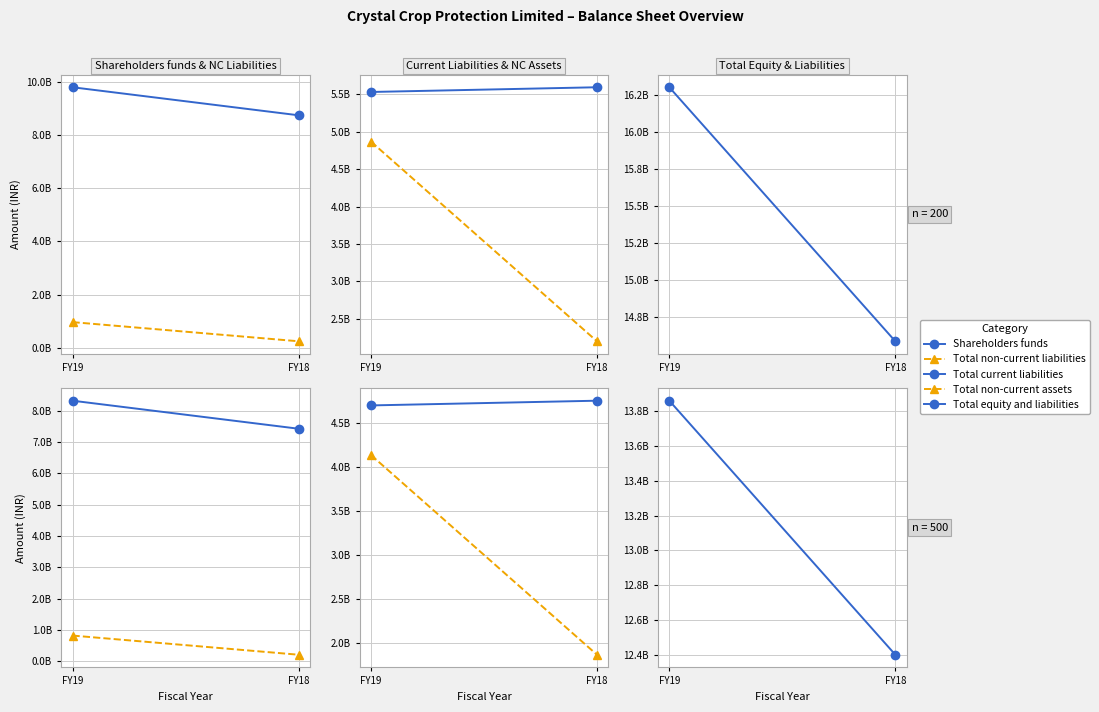

Is it true that Total equity and liabilities equals 3763798318 at FY18?

False